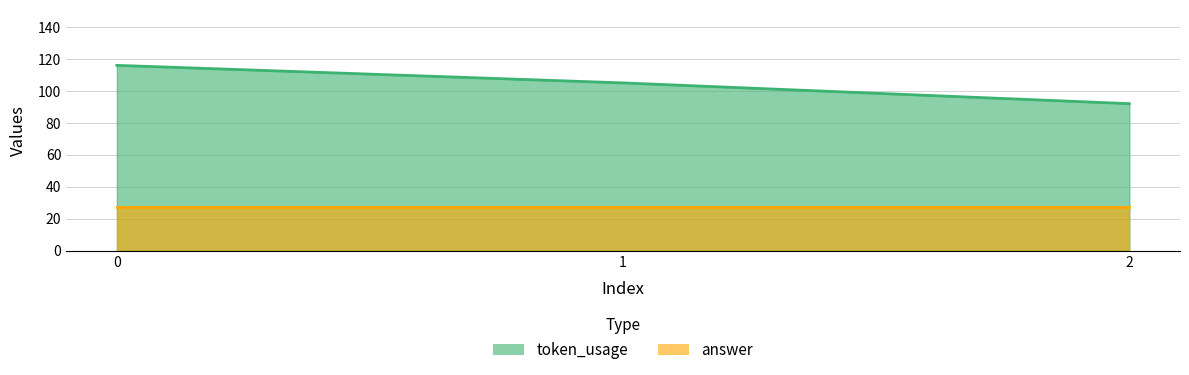

What is the sum of the values at 0 and 1?

221